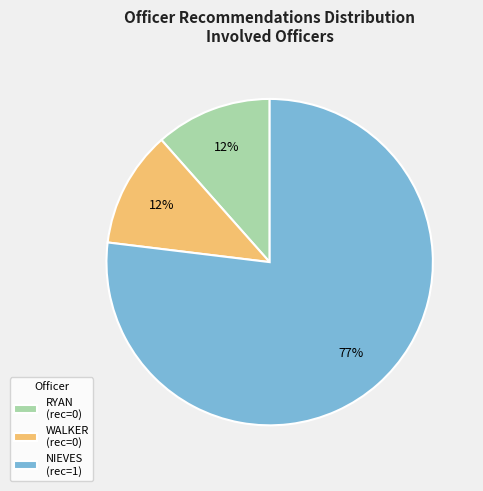

How many slices are in this pie chart?

3